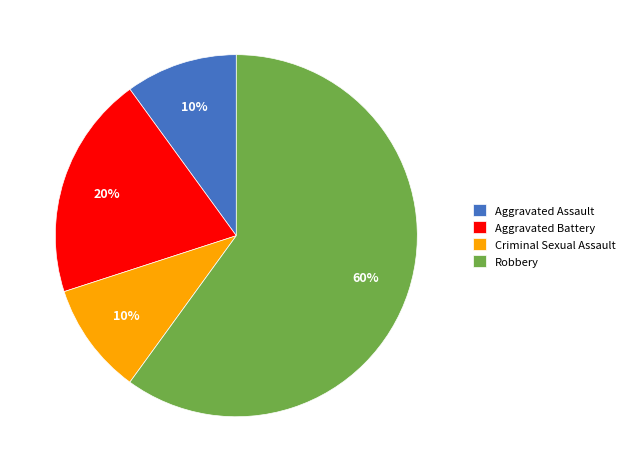

Between Aggravated Battery and Criminal Sexual Assault, which is larger?

Aggravated Battery